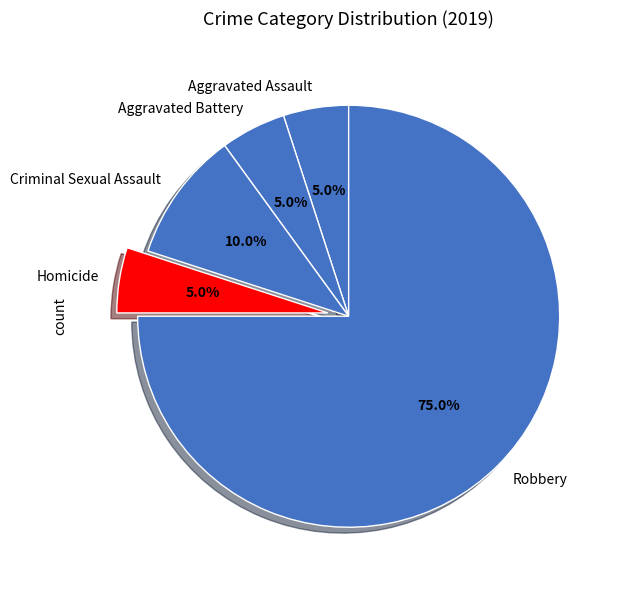

Which category has the biggest portion of the pie?

Robbery